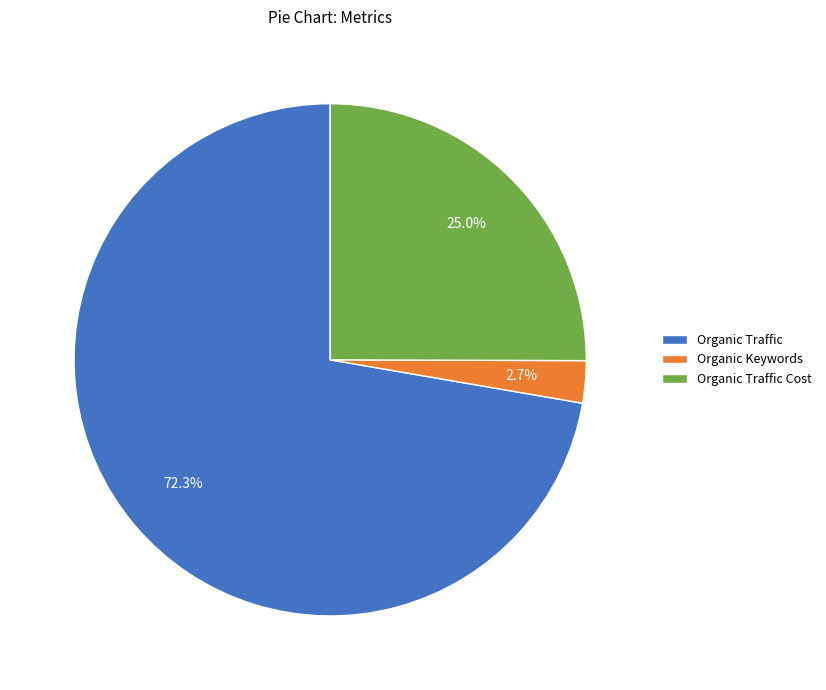

Is there a majority slice in this chart?

Yes